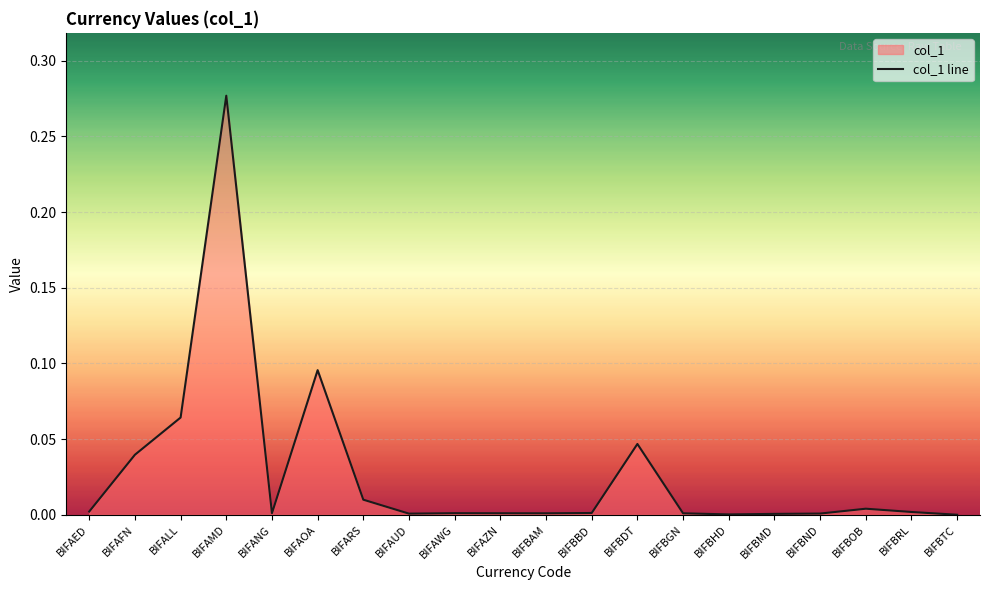

What is the sum of all values?

0.5